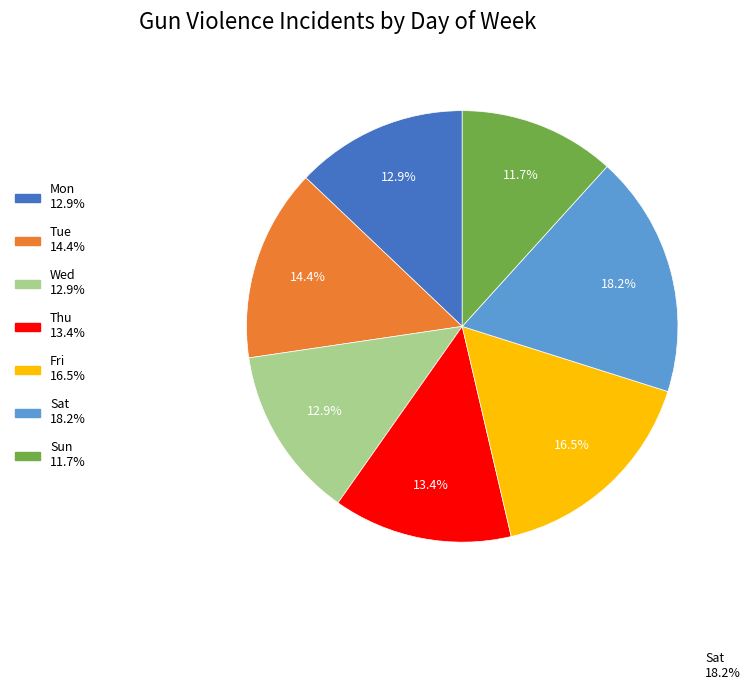

Is it true that Fri is 9% of the pie?

False